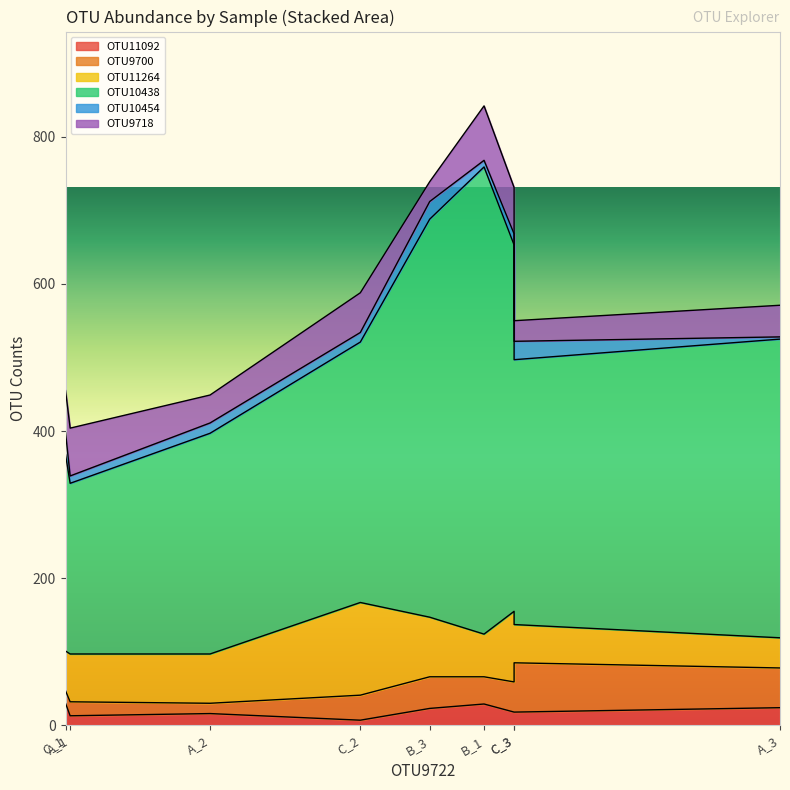

Is it true that OTU11092 equals 23 at B_3?

True